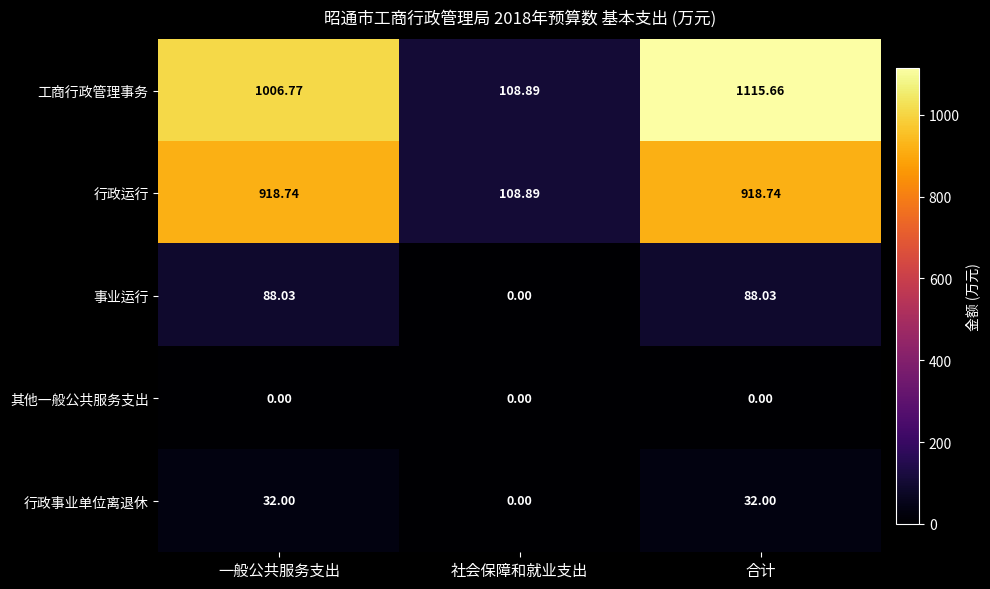

Which series has the widest spread of values?

工商行政管理事务